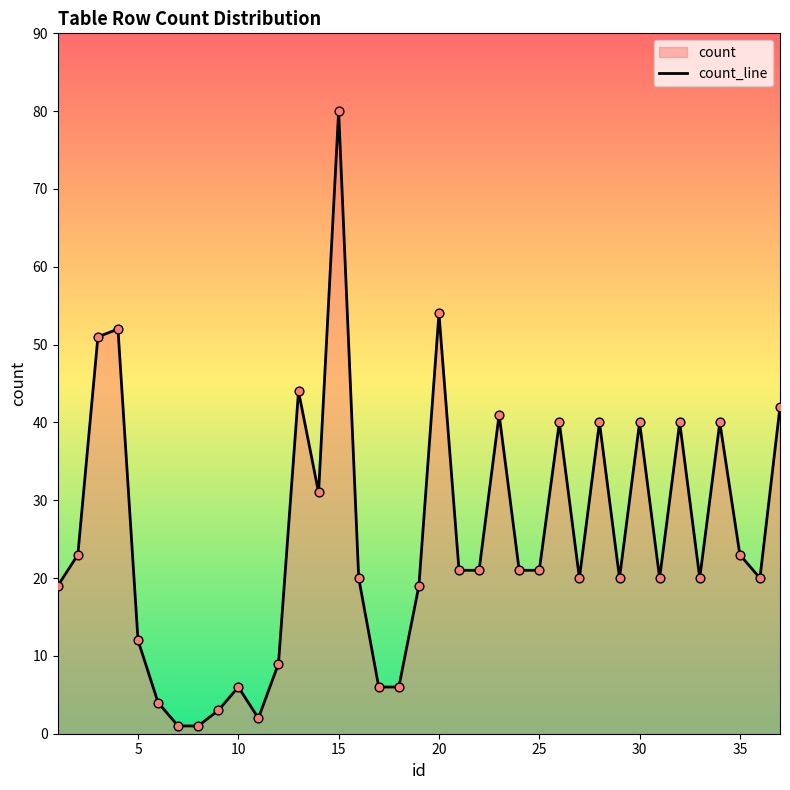

What is the change in value from 10 to 25?

+15